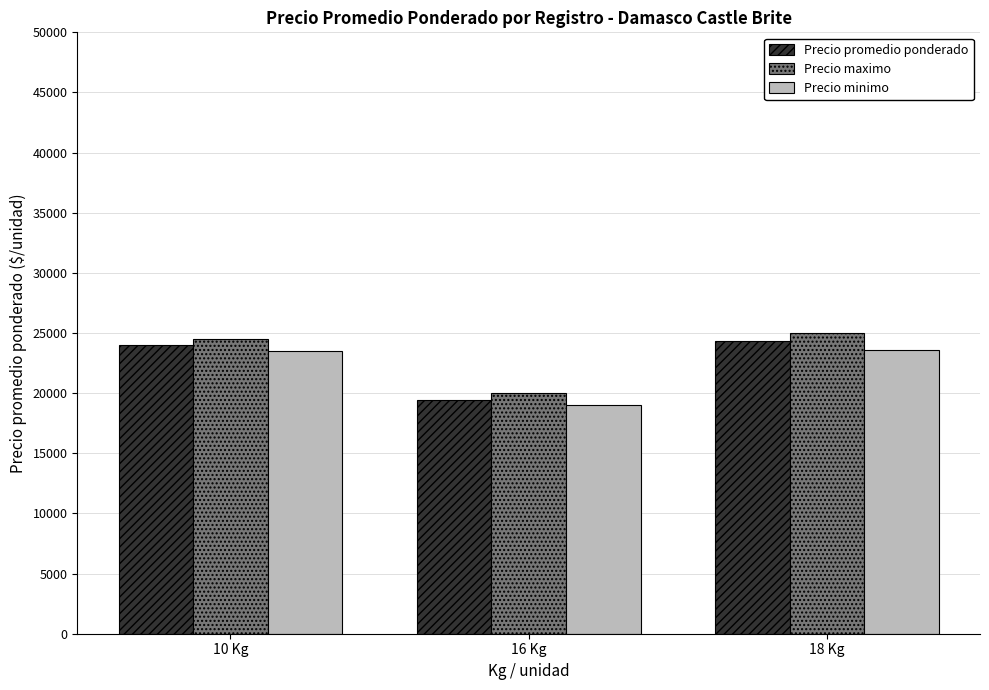

What is the difference between the highest and lowest values at 18 Kg?

1444.4